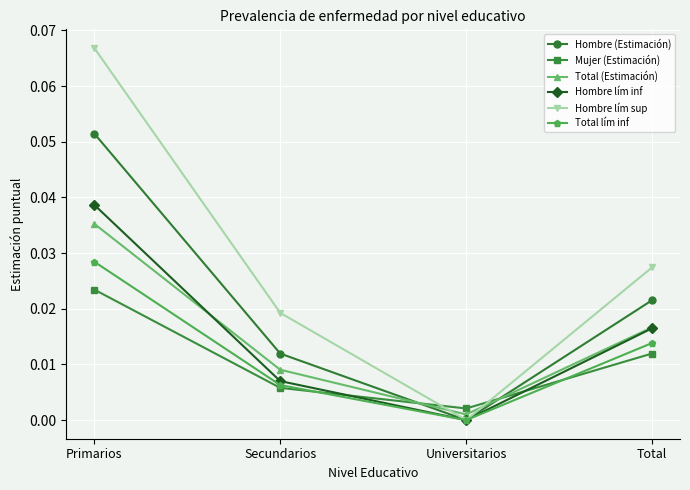

At which category does the chart reach its minimum across all series?

Universitarios